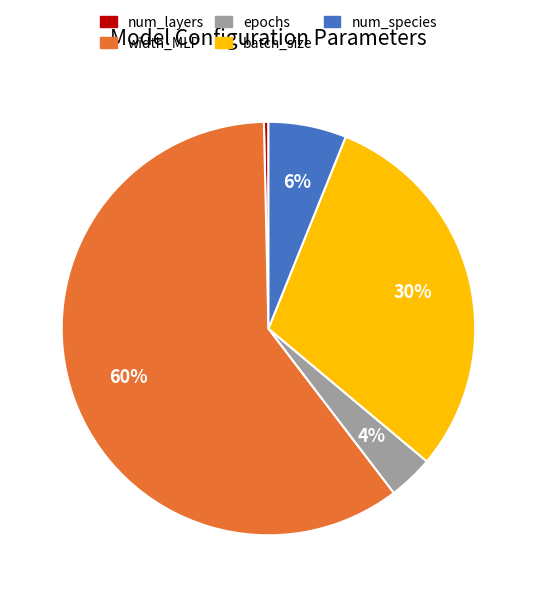

Which slice is the smallest?

num_layers